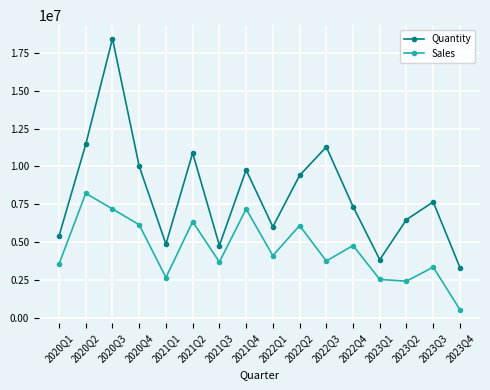

What is the difference between the highest and lowest values at 2022Q4?

2575364.0